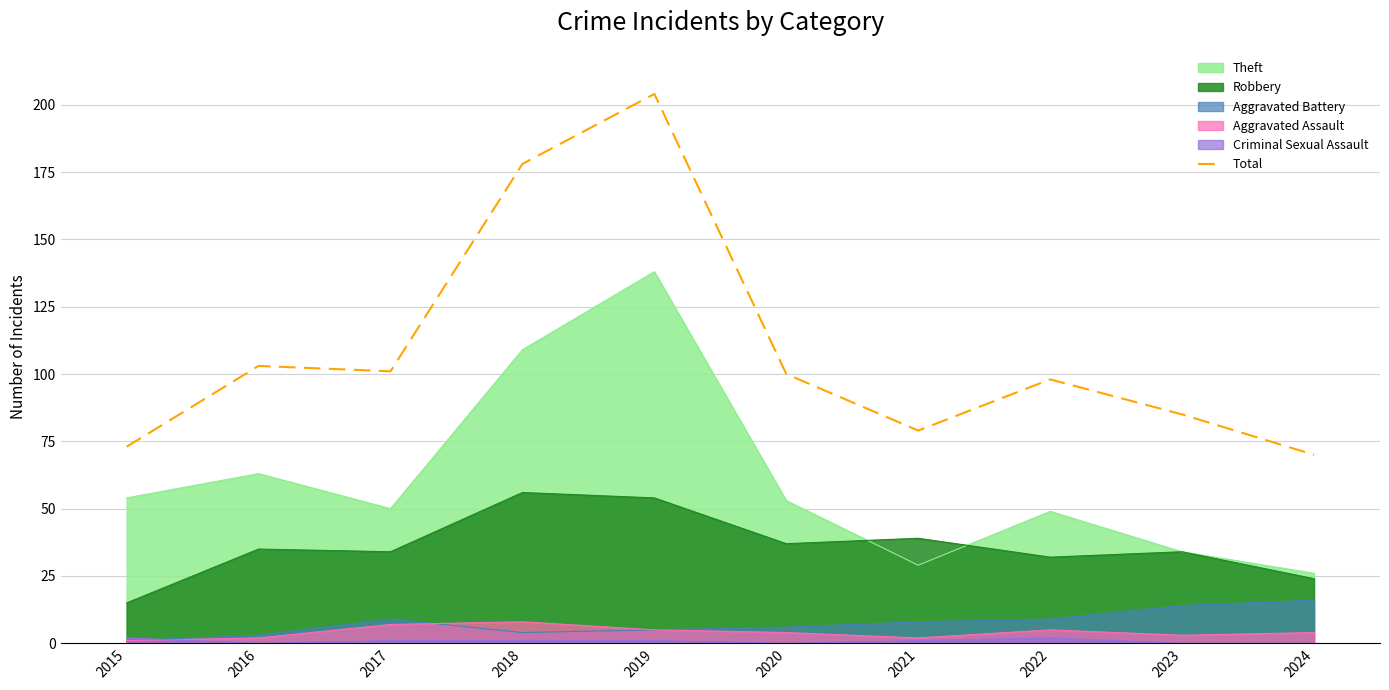

How many data points are above 100?

4